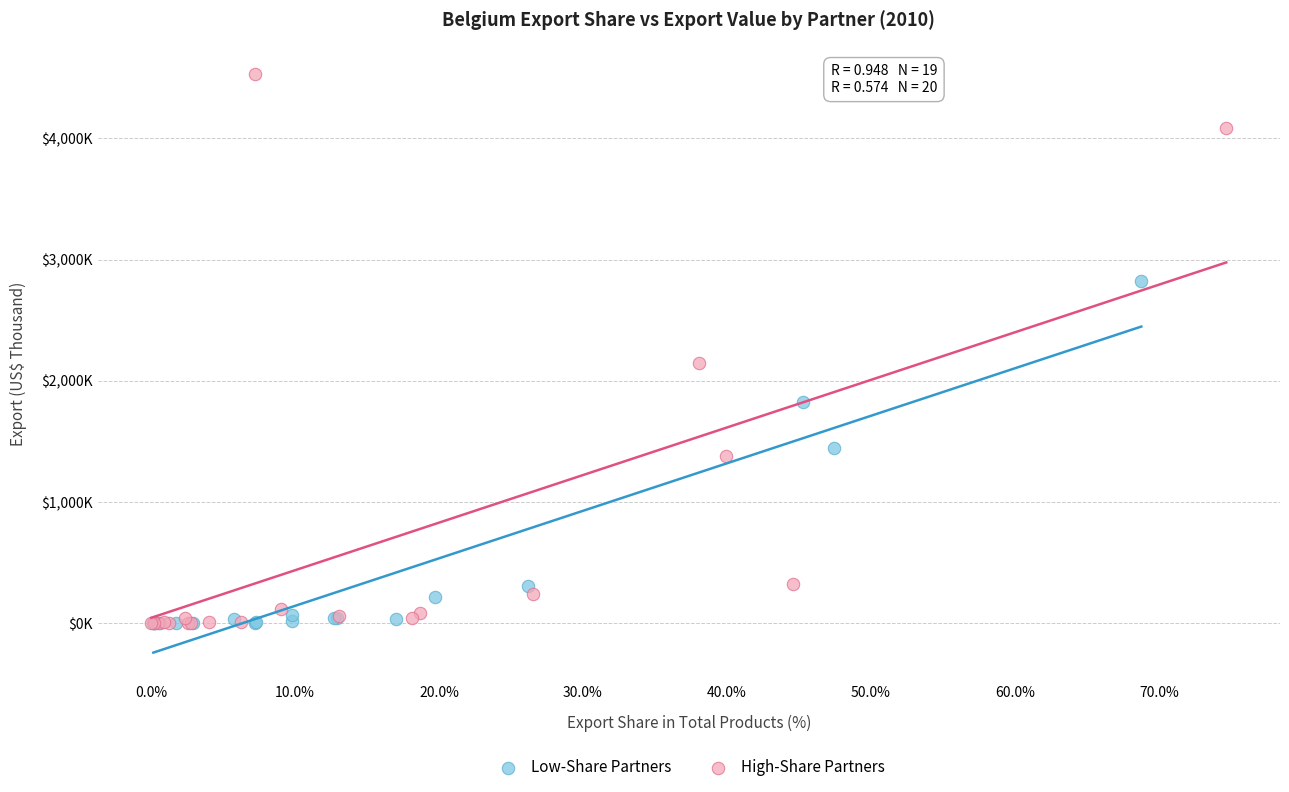

What are all the series names shown in the legend?

Low-Share Partners, High-Share Partners